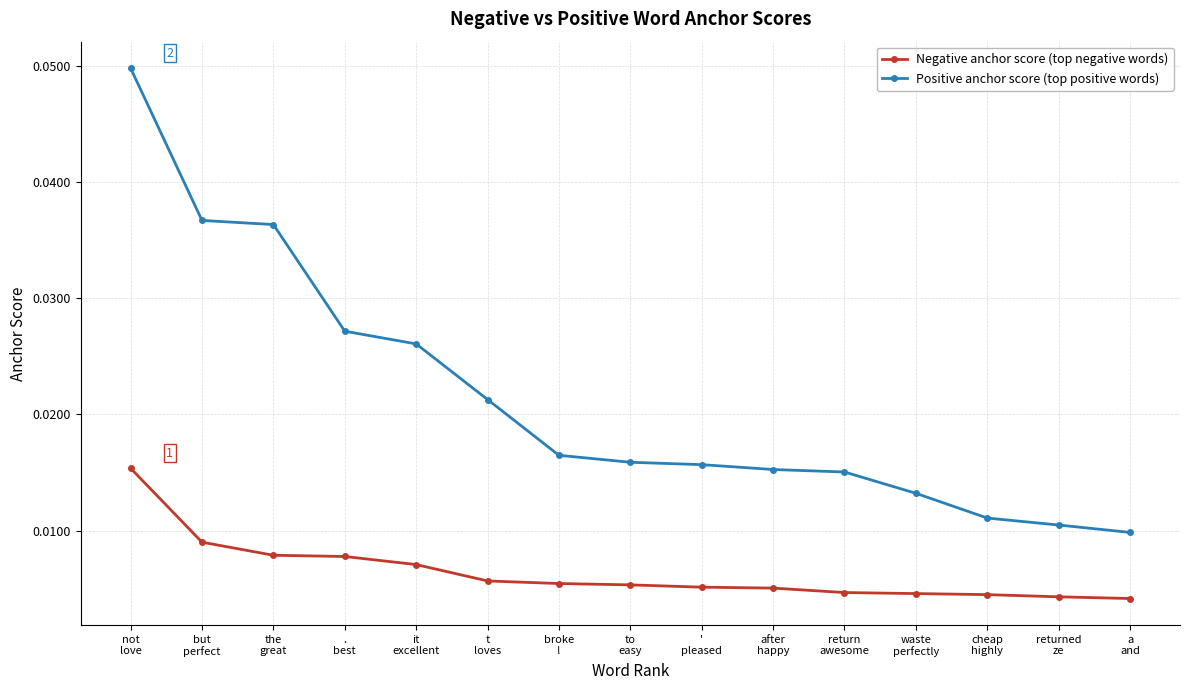

Count the Negative anchor score (top negative words) values in the range 0 to 1.

15